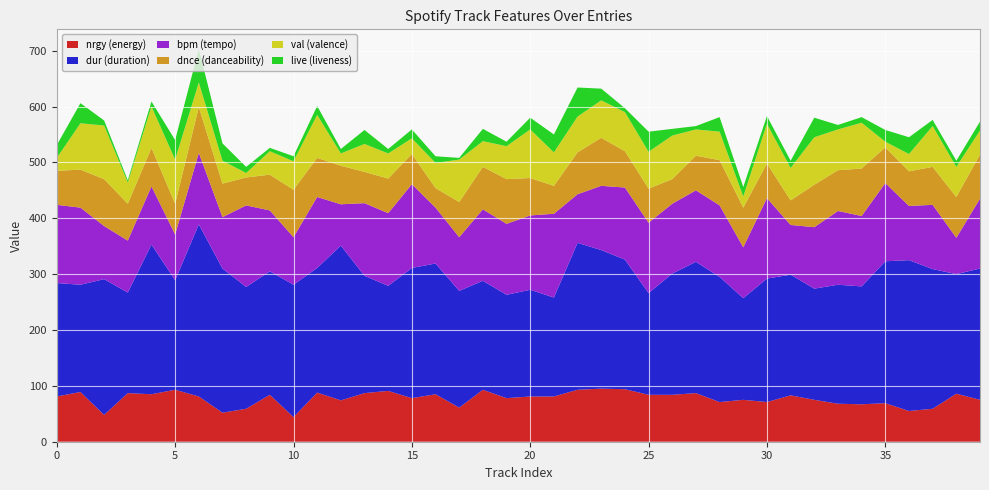

Reading left to right, what are all the values shown in this chart?

dur: 0=203	1=192	2=243	3=180	4=268	5=196	6=308	7=258	8=218	9=221	10=237	11=223	12=277	13=210	14=188	15=233	16=234	17=209	18=195	19=185	20=191	21=177	22=263	23=248	24=232	25=182	26=217	27=235	28=224	29=182	30=221	31=216	32=199	33=213	34=211	35=254	36=270	37=250	38=214	39=235
bpm: 0=140	1=138	2=95	3=93	4=104	5=82	6=128	7=92	8=146	9=109	10=85	11=127	12=74	13=130	14=130	15=150	16=100	17=96	18=128	19=127	20=133	21=150	22=87	23=115	24=129	25=126	26=125	27=128	28=128	29=91	30=144	31=89	32=110	33=132	34=126	35=140	36=97	37=115	38=65	39=125
val: 0=23	1=83	2=96	3=38	4=74	5=79	6=44	7=41	8=8	9=42	10=51	11=77	12=22	13=50	14=45	15=28	16=45	17=76	18=46	19=59	20=87	21=60	22=64	23=67	24=70	25=66	26=78	27=47	28=51	29=20	30=71	31=58	32=85	33=73	34=82	35=10	36=31	37=73	38=54	39=43
dnce: 0=61	1=68	2=84	3=66	4=69	5=55	6=82	7=60	8=50	9=64	10=85	11=70	12=69	13=56	14=62	15=54	16=35	17=63	18=76	19=80	20=67	21=50	22=75	23=86	24=65	25=61	26=44	27=62	28=81	29=71	30=62	31=44	32=76	33=73	34=85	35=64	36=62	37=68	38=73	39=79
nrgy: 0=81	1=89	2=48	3=87	4=85	5=93	6=81	7=52	8=59	9=84	10=44	11=88	12=74	13=87	14=91	15=78	16=85	17=61	18=93	19=78	20=81	21=81	22=93	23=95	24=94	25=84	26=84	27=87	28=71	29=75	30=71	31=83	32=75	33=68	34=67	35=69	36=55	37=59	38=86	39=75
live: 0=23	1=36	2=9	3=4	4=9	5=35	6=60	7=31	8=11	9=6	10=9	11=16	12=8	13=25	14=8	15=16	16=12	17=3	18=22	19=8	20=21	21=32	22=52	23=21	24=7	25=36	26=12	27=6	28=26	29=17	30=14	31=13	32=35	33=8	34=10	35=21	36=30	37=11	38=11	39=16